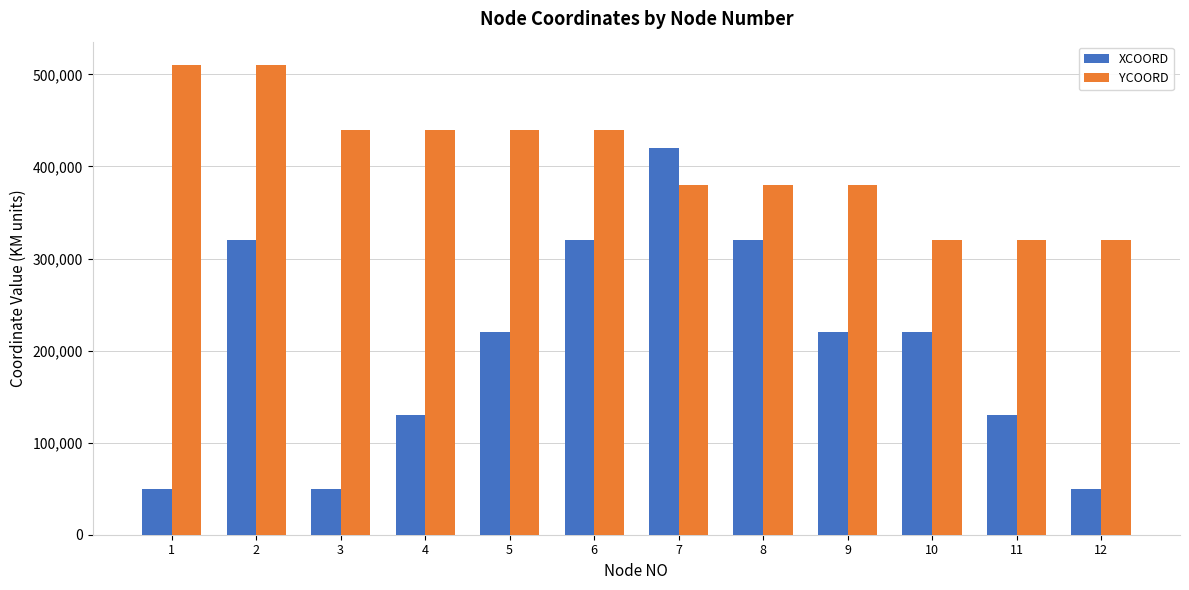

What is the difference between the maximum and second lowest values in the XCOORD series?

370000